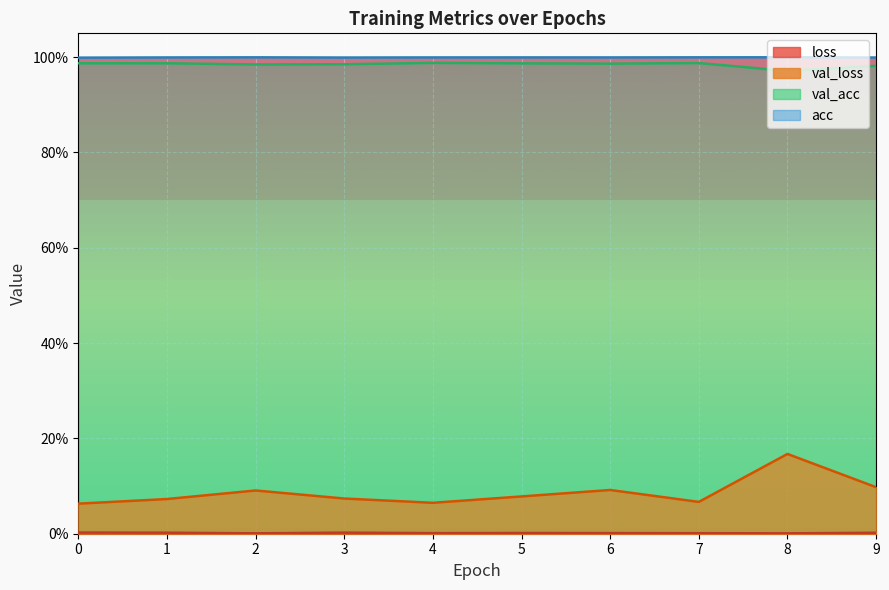

Which series has the largest total across all categories?

acc